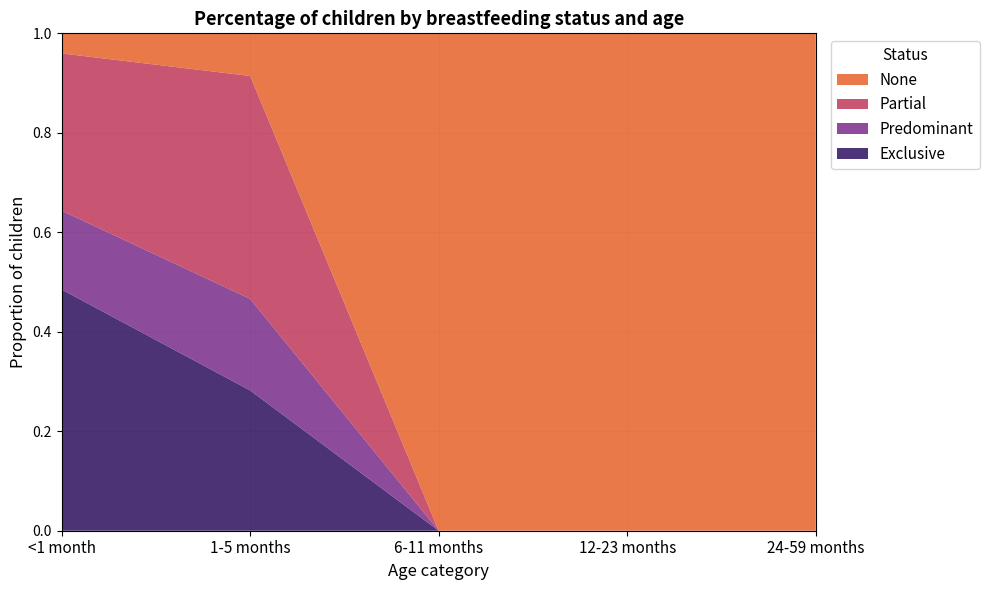

Reading left to right, list all the values displayed in this chart.

Exclusive: 0.5	0.3	0.0	0.0	0.0
Predominant: 0.2	0.2	0.0	0.0	0.0
Partial: 0.3	0.4	0.0	0.0	0.0
None: 0.0	0.1	1.0	1.0	1.0